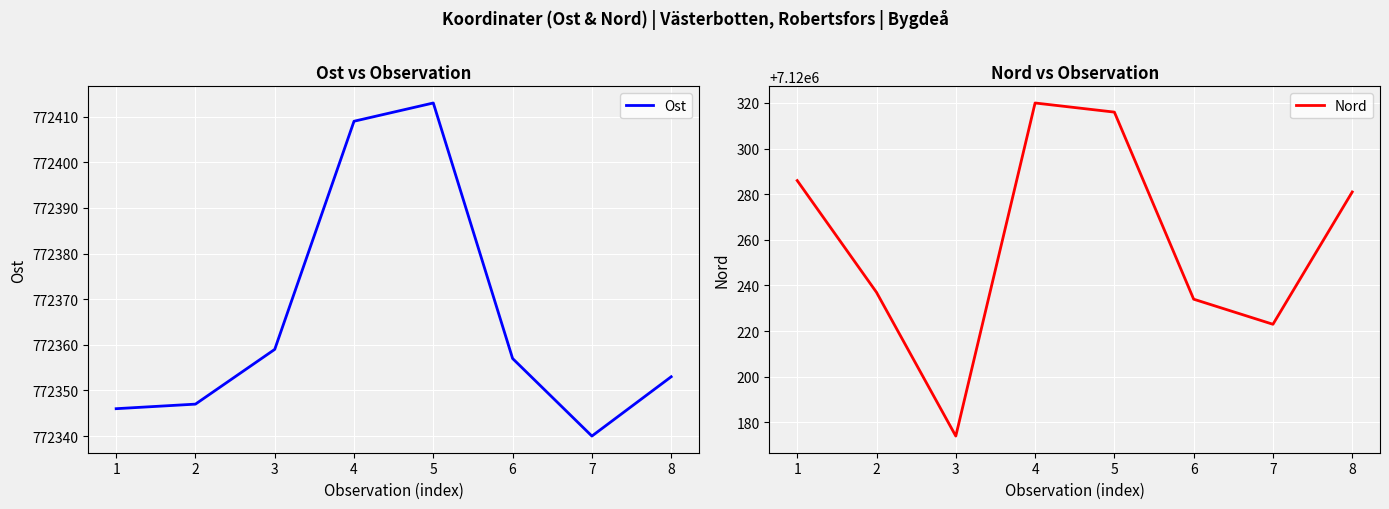

Rank the series by their maximum value, from highest to lowest.

Nord, Ost